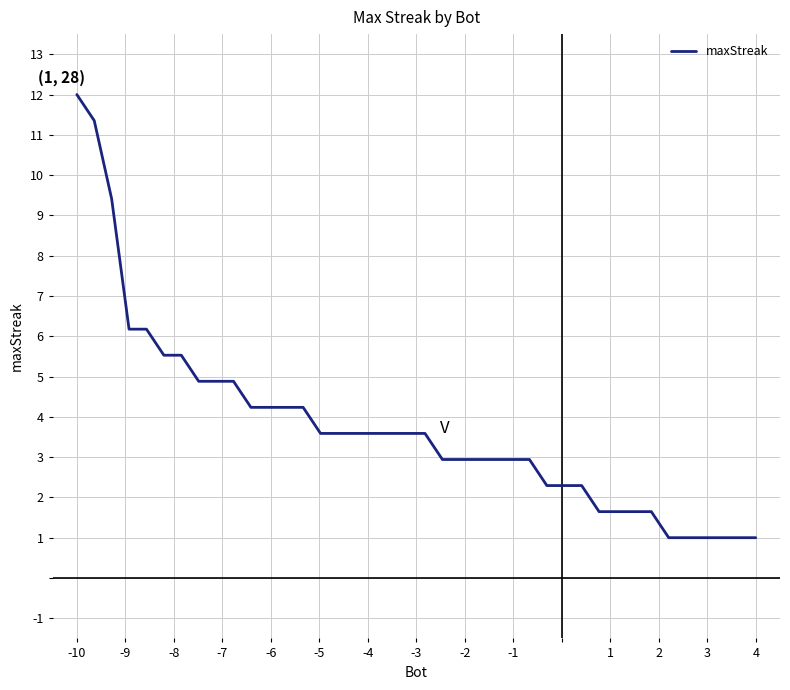

What is the minimum value shown in the chart?

1.0